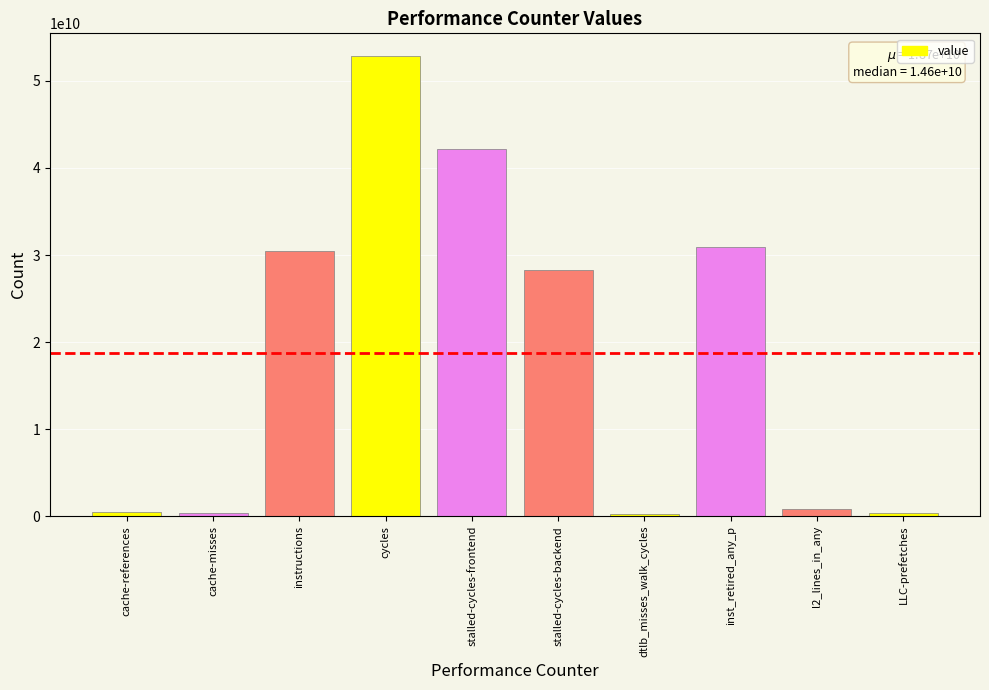

What is the value of the 3rd bar from the left?

30442769867